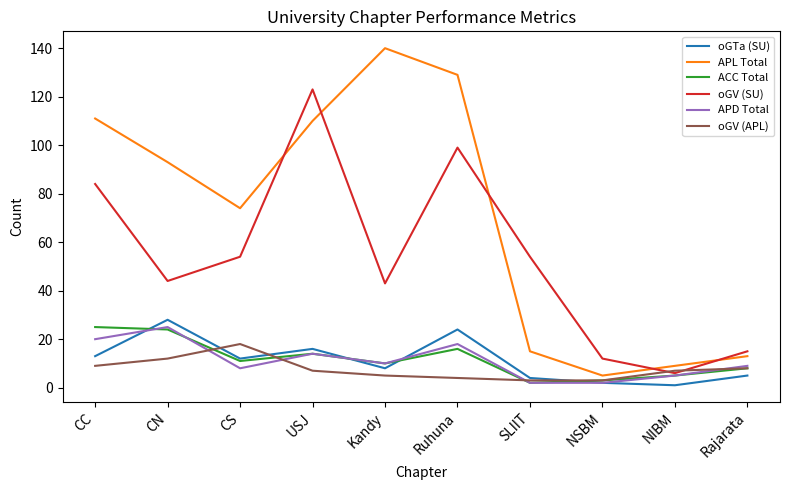

What is the spread (max minus min) of values at Rajarata?

10